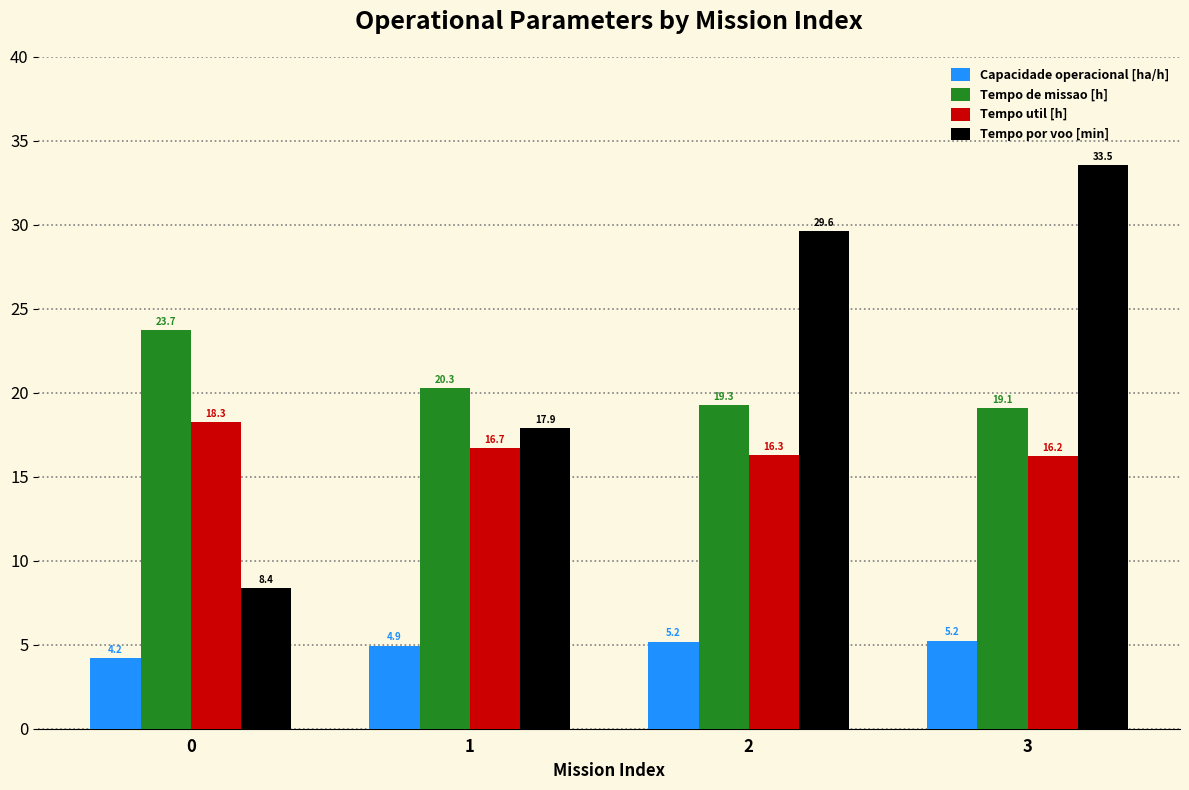

What is the highest value of the Tempo de missao [h] series?

23.7